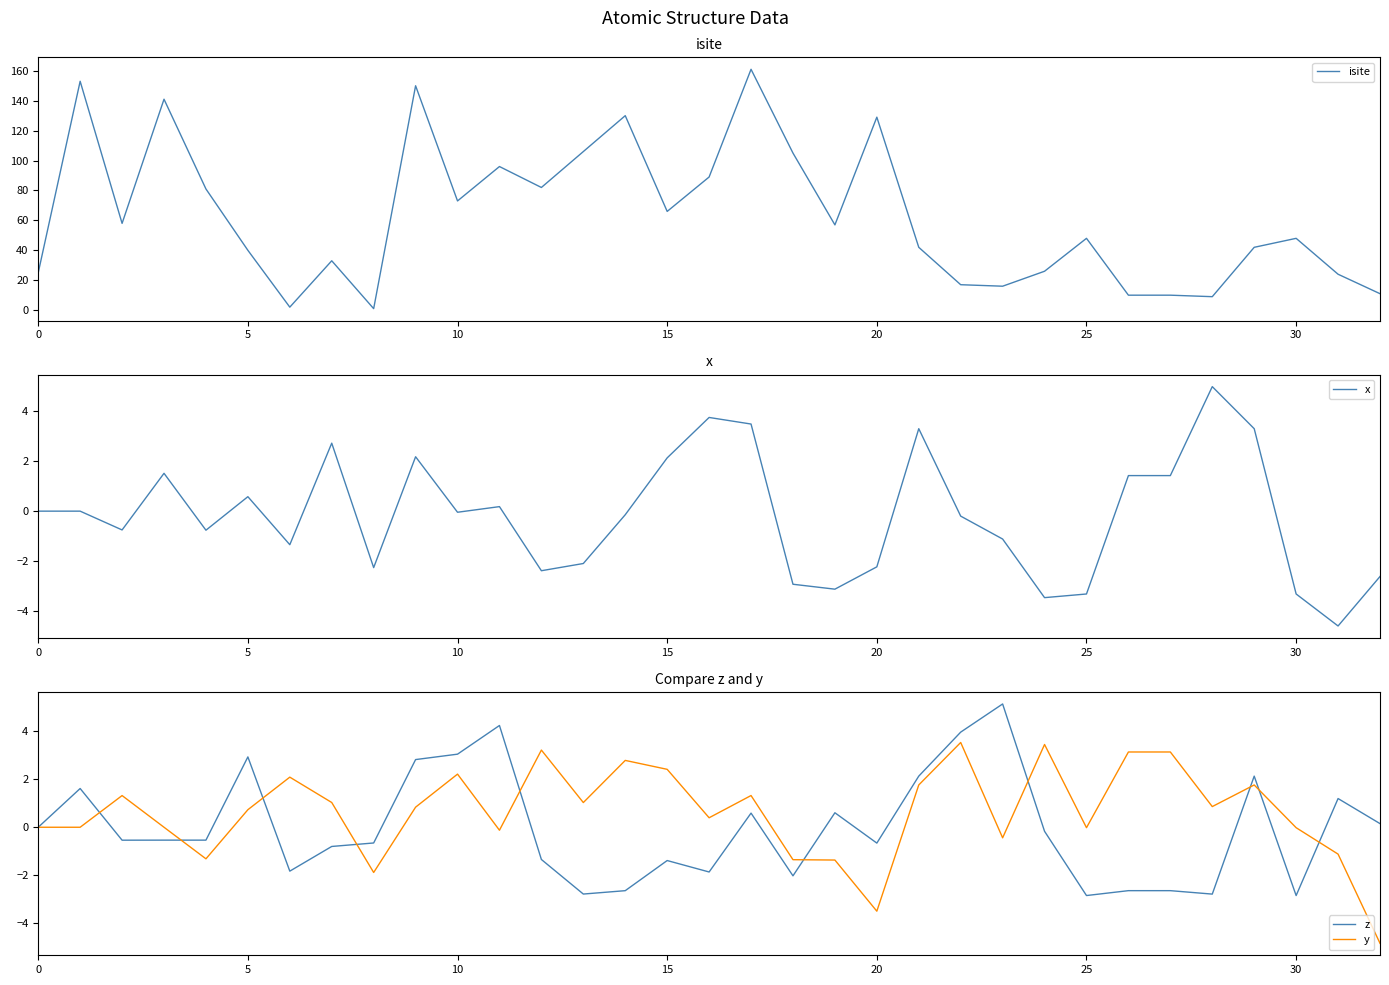

The value of isite at 25 is 48. True or false?

True